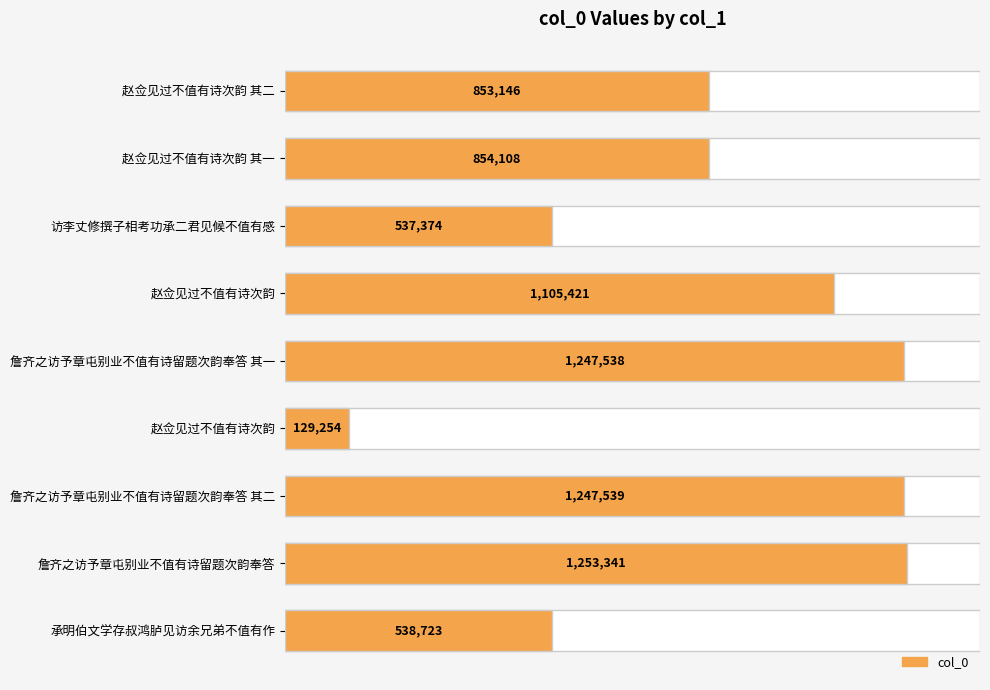

What is the difference between the maximum and minimum values?

1124087